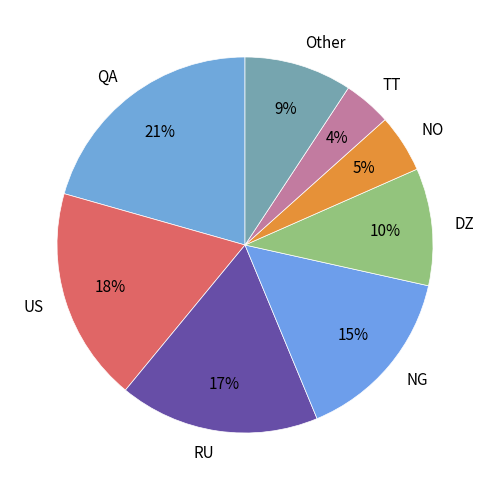

To the nearest percent, what percentage of the pie is RU?

17%